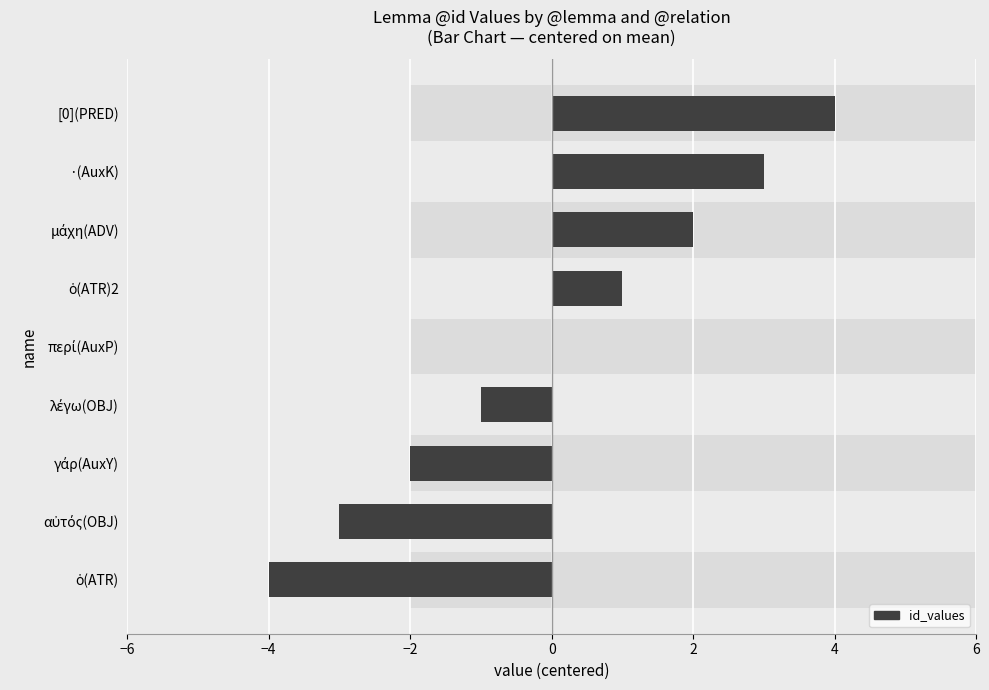

Reading left to right, transcribe all the data shown in this chart.

-4	-3	-2	-1	0	1	2	3	4